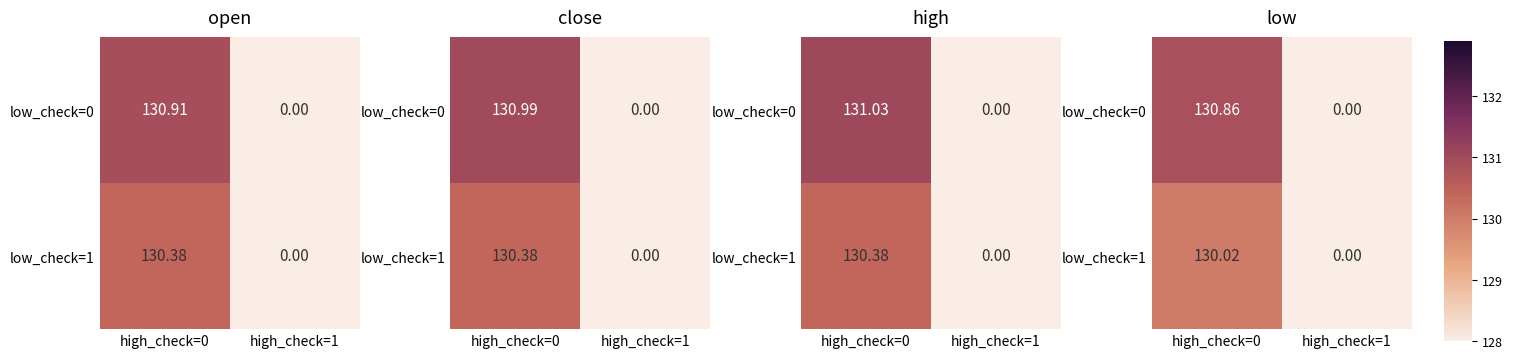

At high_check=0, list the series in order from largest to smallest.

low_check=0, low_check=1